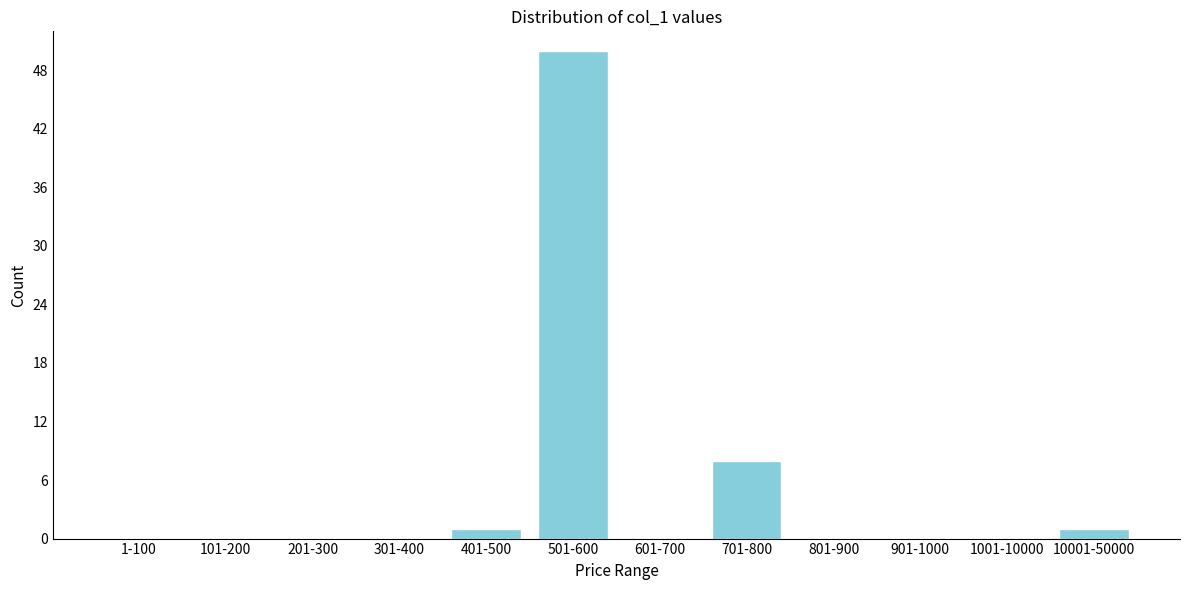

Reading left to right, extract all data points from this chart.

1-100=0	101-200=0	201-300=0	301-400=0	401-500=1	501-600=50	601-700=0	701-800=8	801-900=0	901-1000=0	1001-10000=0	10001-50000=1